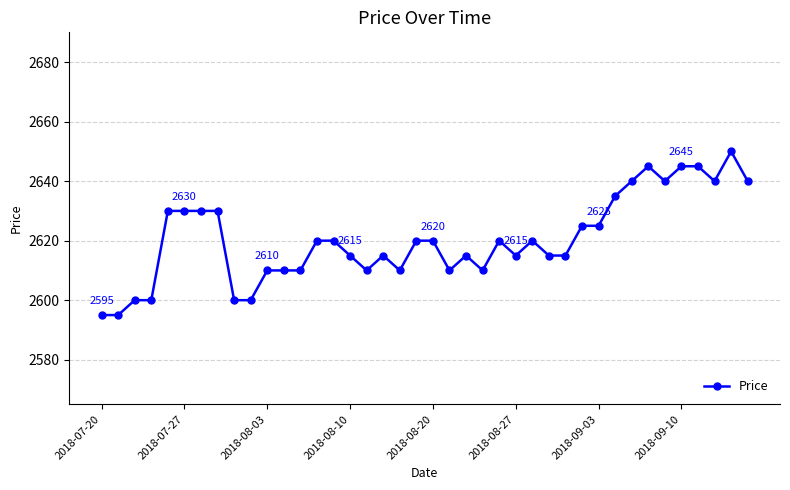

Does the chart display data point markers on the line(s)?

Yes